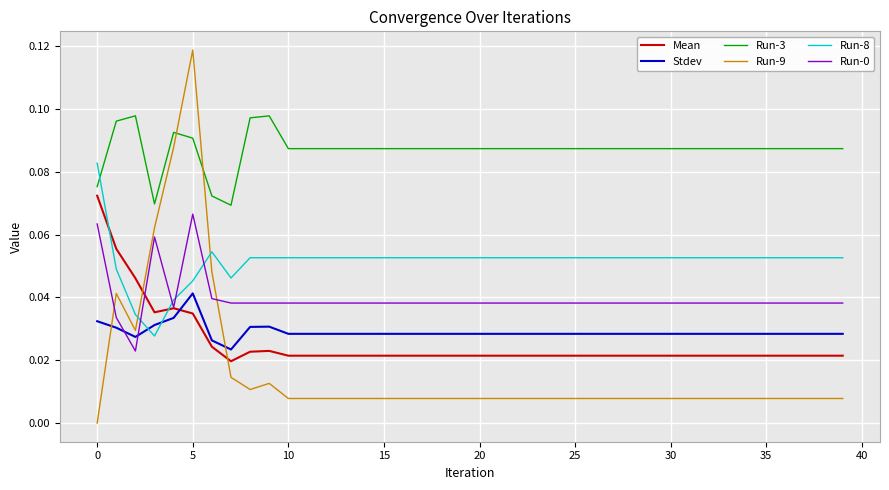

Which series has the widest spread of values?

Run-9